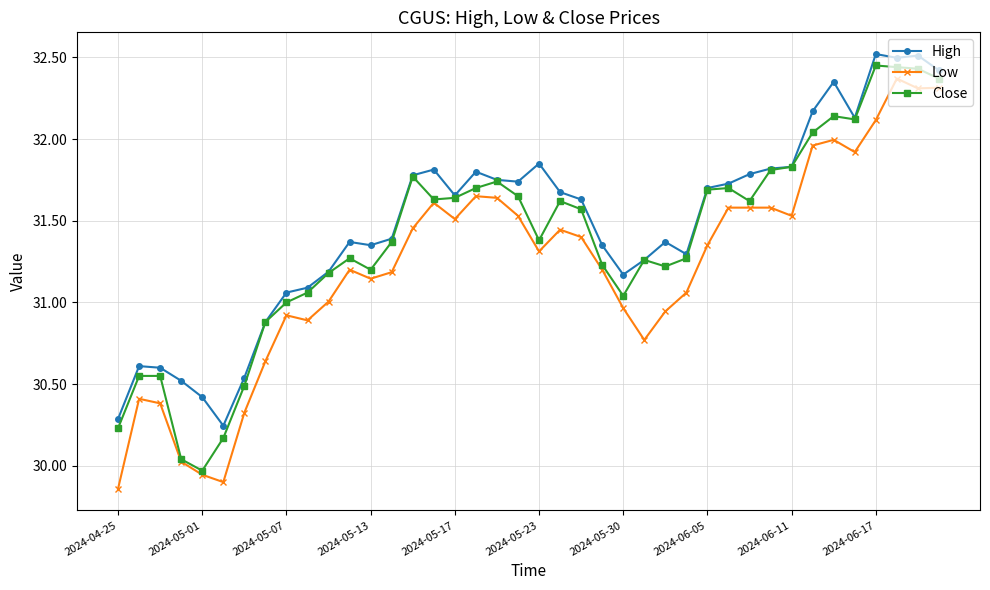

True or false: Low and High cross at least once.

False